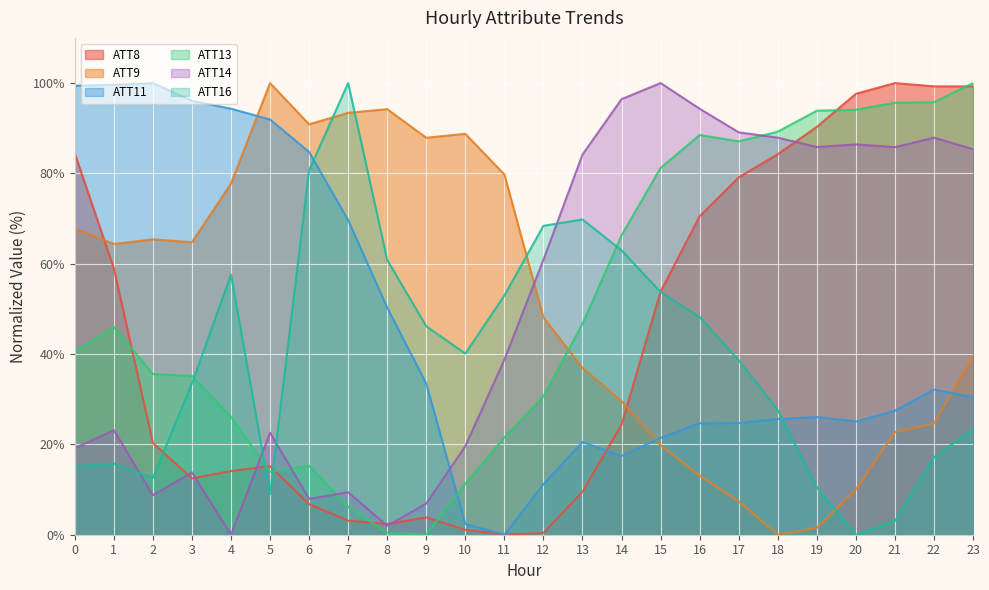

Which category has the highest value in the ATT13 series?

23